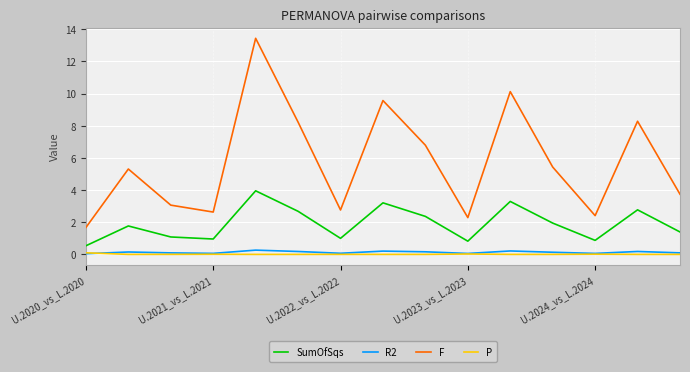

Which series has the widest spread of values?

F